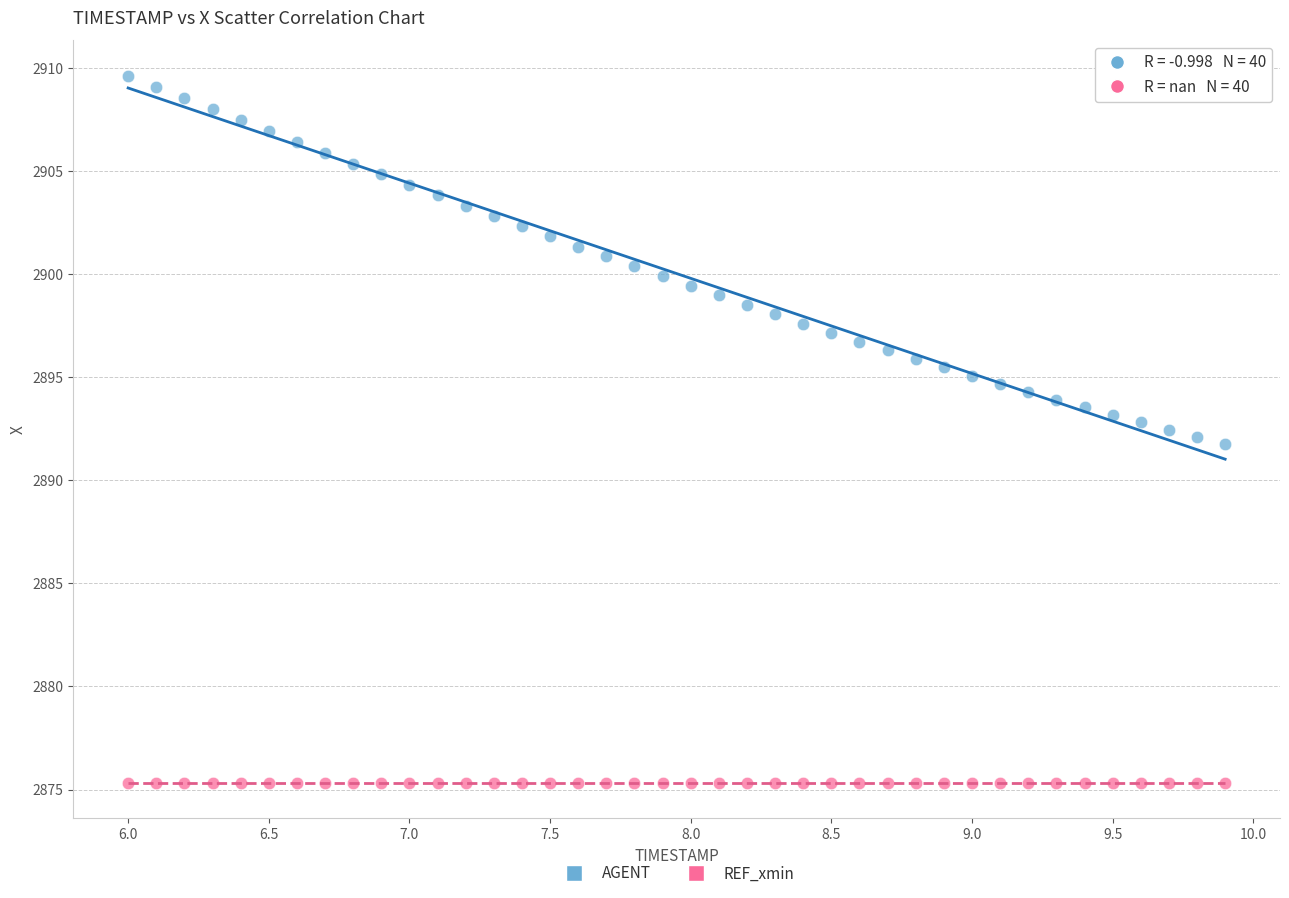

Which series contains the highest Y value?

AGENT